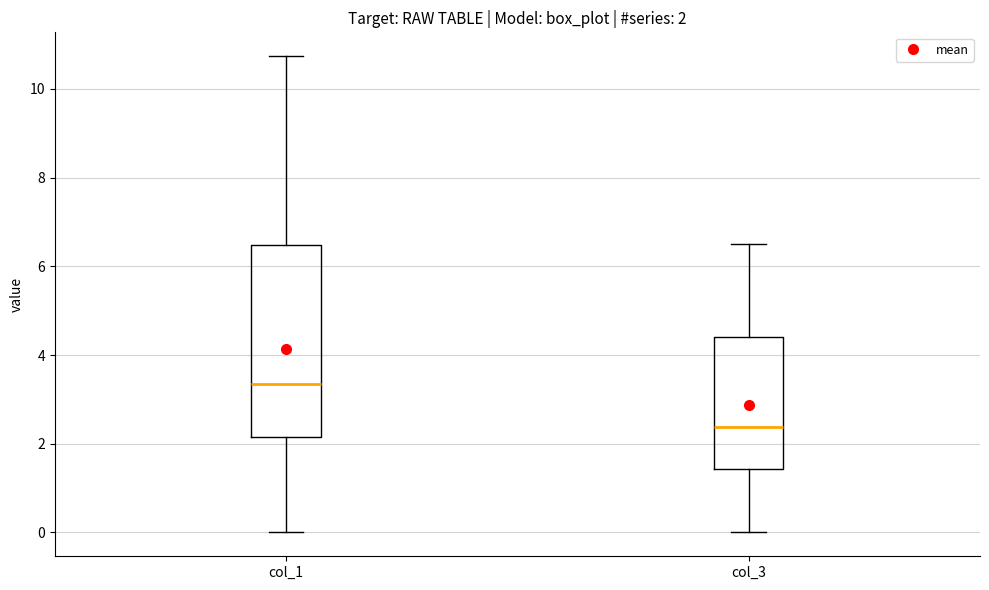

Which box is the tallest, from its lower edge to its upper edge?

col_1